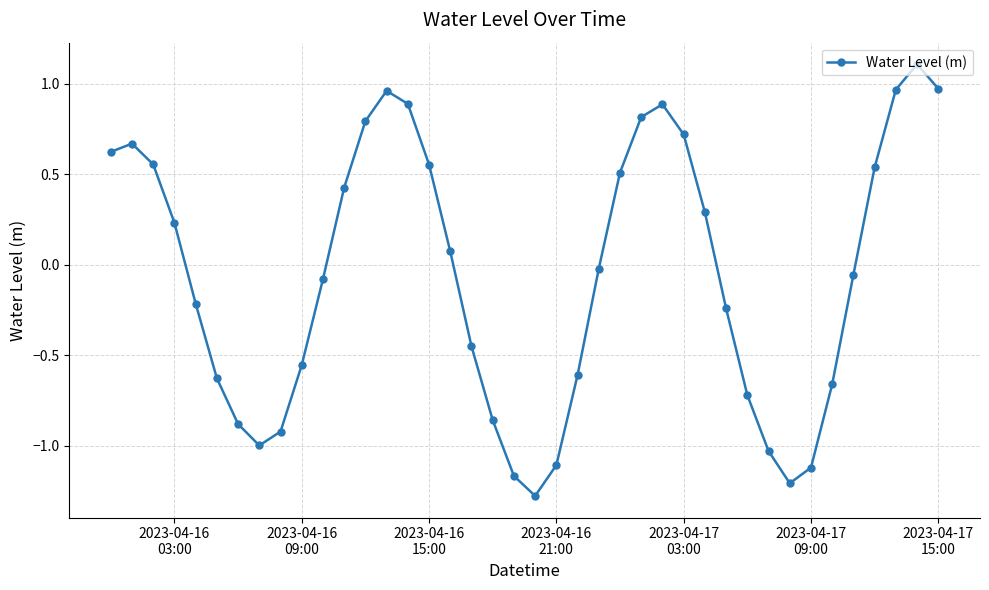

How many data points are less than 0?

21